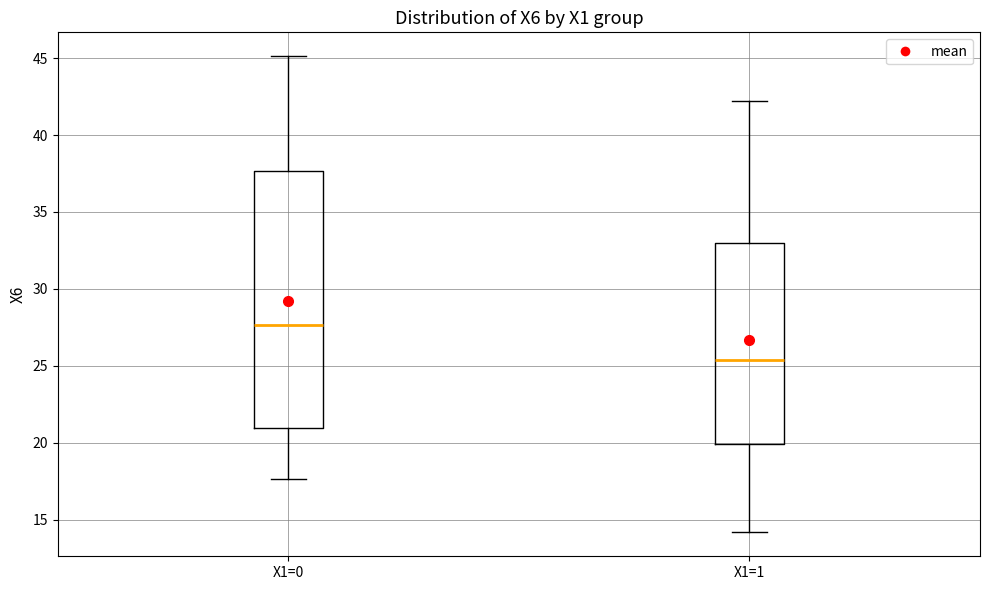

Which box is the tallest, from its lower edge to its upper edge?

X1=0